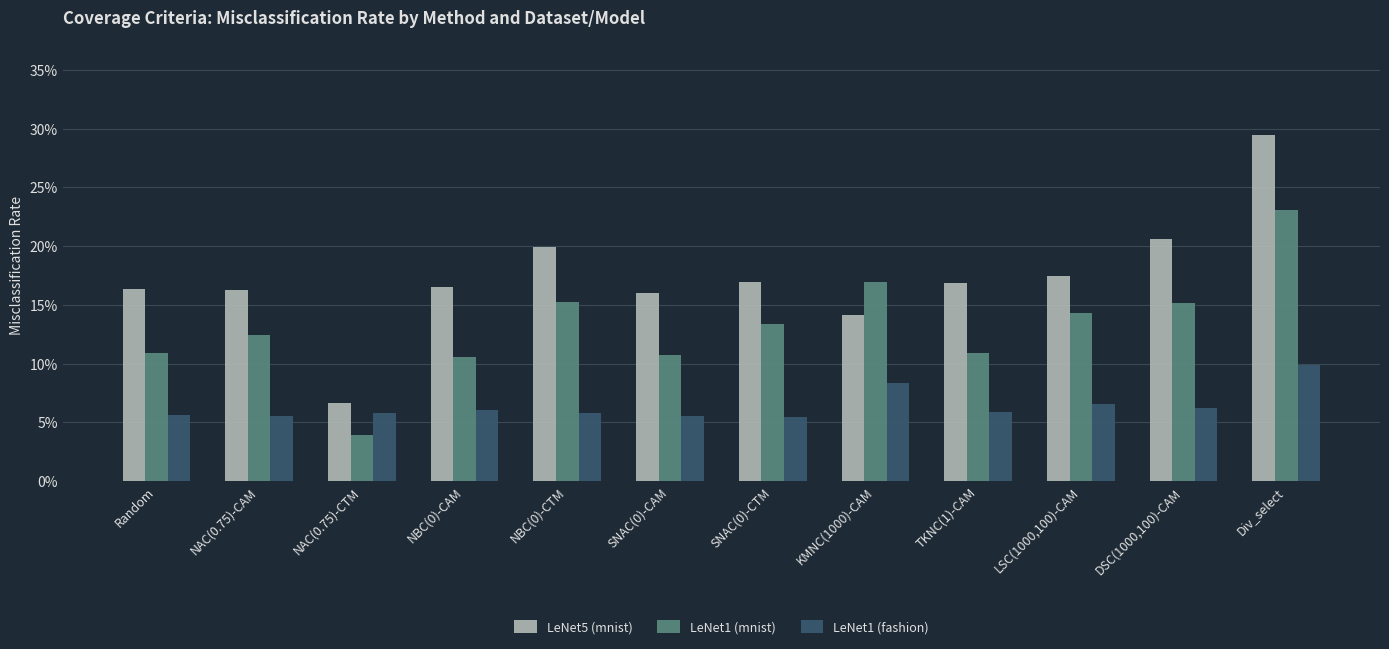

At which category is the sum across all series the highest?

Div_select